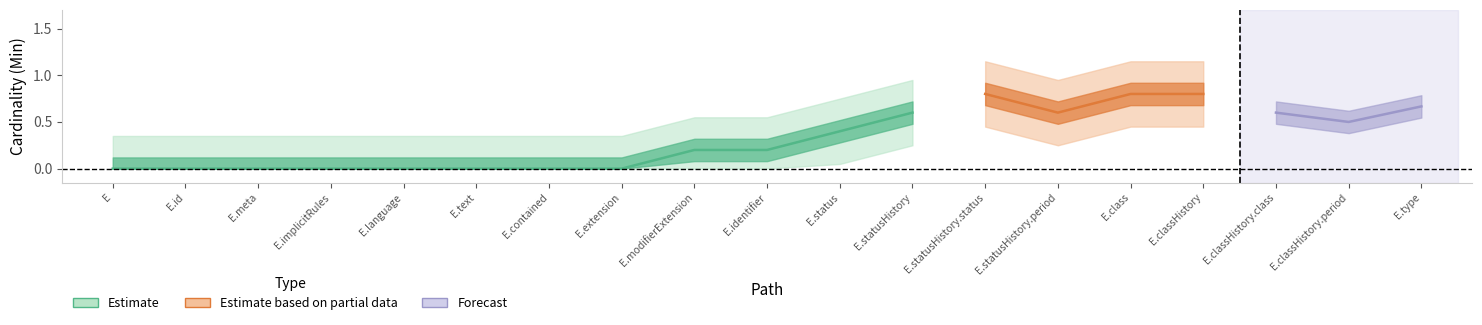

Which has a higher value, Encounter.classHistory or Encounter.modifierExtension?

Encounter.classHistory